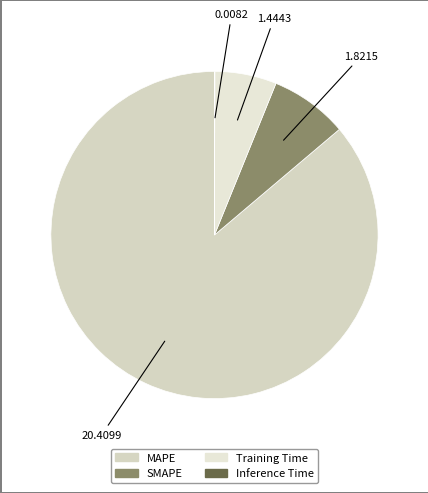

Which category has the biggest portion of the pie?

MAPE